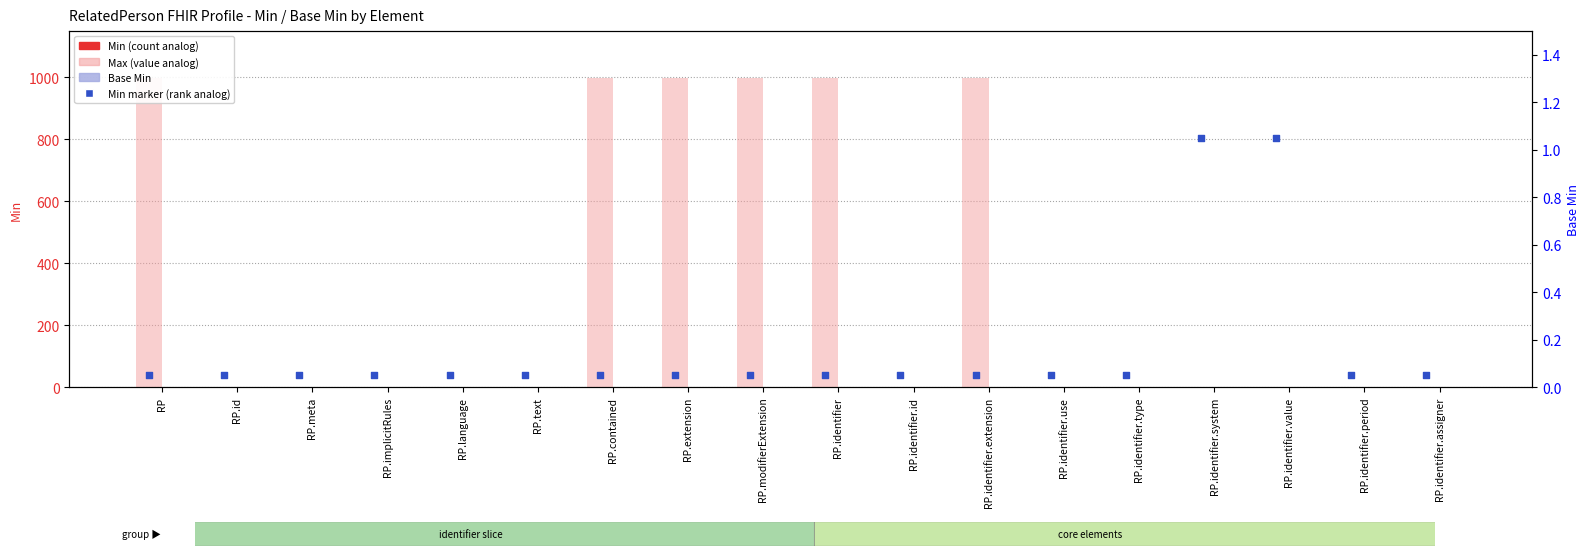

Which series contains the highest Y value?

Max